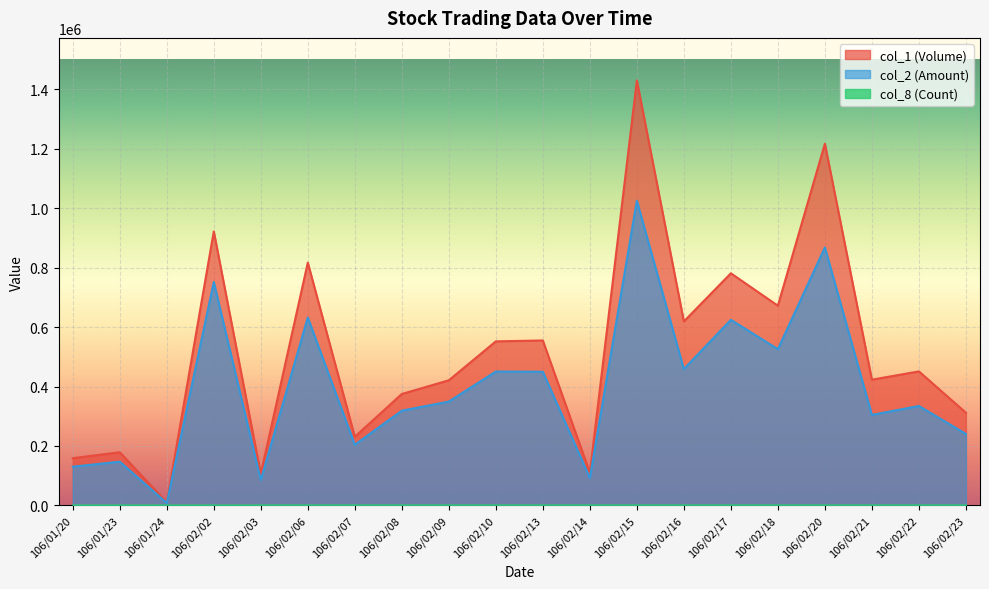

At 106/02/21, list the series in order from largest to smallest.

col_1 (Volume), col_2 (Amount), col_8 (Count)